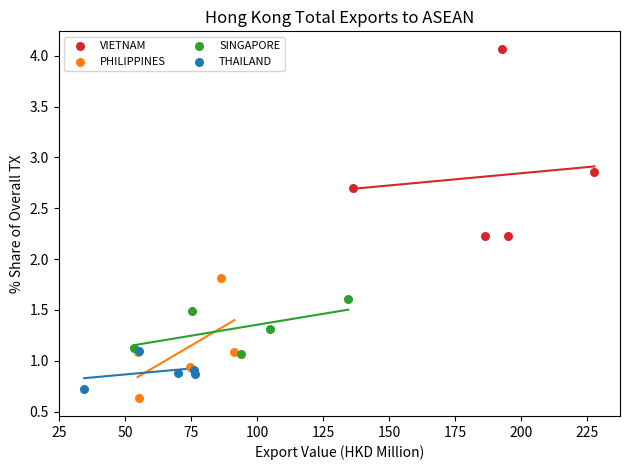

Which series contains the highest Y value?

VIETNAM